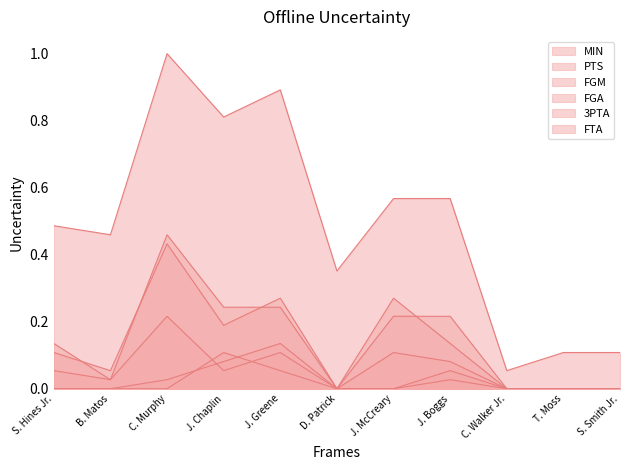

Reading right to left, extract all data points from this chart.

MIN: 0.1	0.1	0.1	0.6	0.6	0.4	0.9	0.8	1.0	0.5	0.5
PTS: 0.0	0.0	0.0	0.2	0.2	0.0	0.3	0.2	0.4	0.1	0.1
FGM: 0.0	0.0	0.0	0.1	0.1	0.0	0.1	0.1	0.2	0.0	0.1
FGA: 0.0	0.0	0.0	0.1	0.3	0.0	0.2	0.2	0.5	0.0	0.1
3PTA: 0.0	0.0	0.0	0.1	0.0	0.0	0.1	0.1	0.0	0.0	0.0
FTA: 0.0	0.0	0.0	0.0	0.0	0.0	0.1	0.1	0.0	0.0	0.0